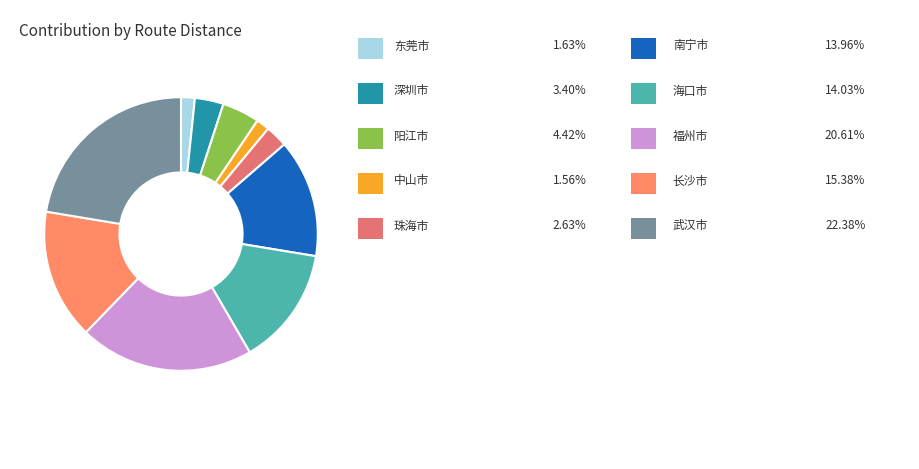

How many segments does this pie chart have?

10